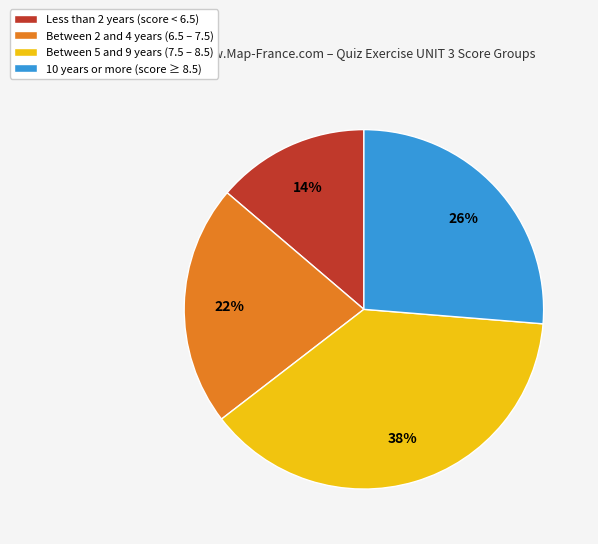

Is there a majority slice in this chart?

No